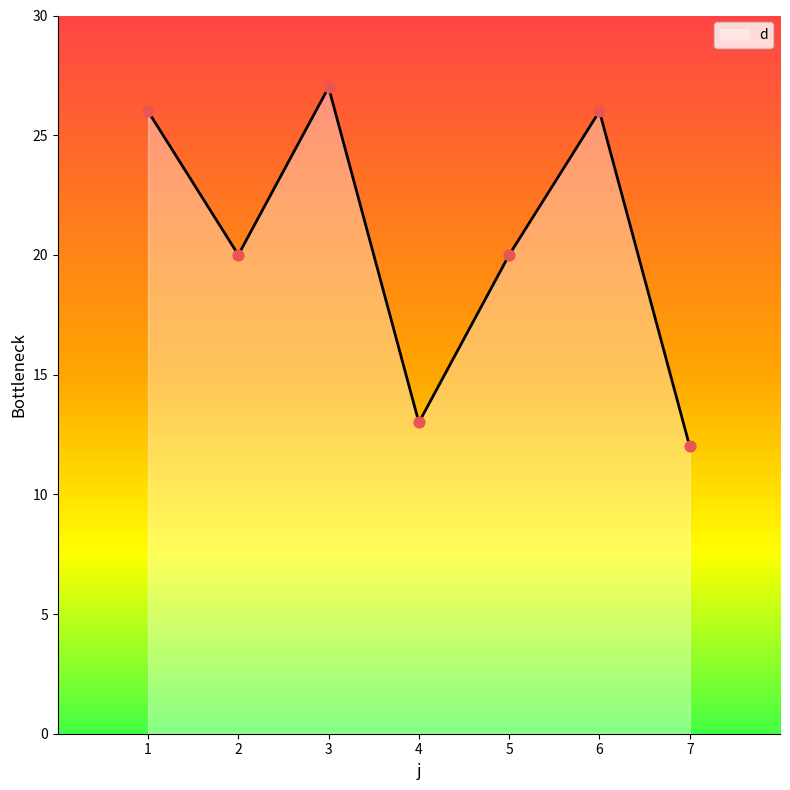

What is the ratio of the value at 7 to the value at 6?

0.5